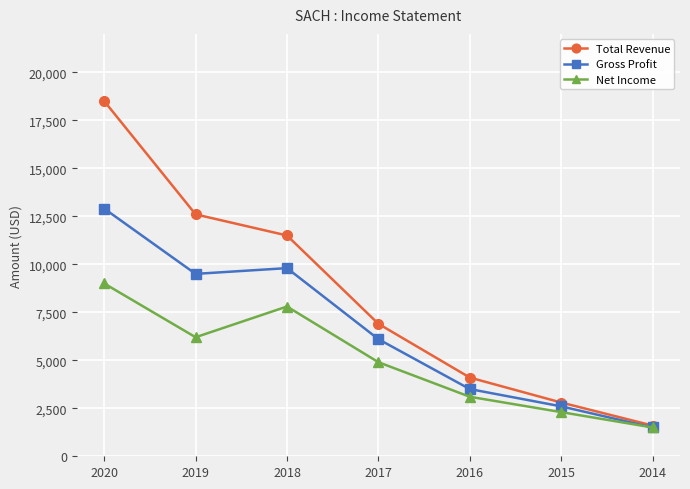

Rank the series at 2017 from lowest to highest value.

Net Income, Gross Profit, Total Revenue